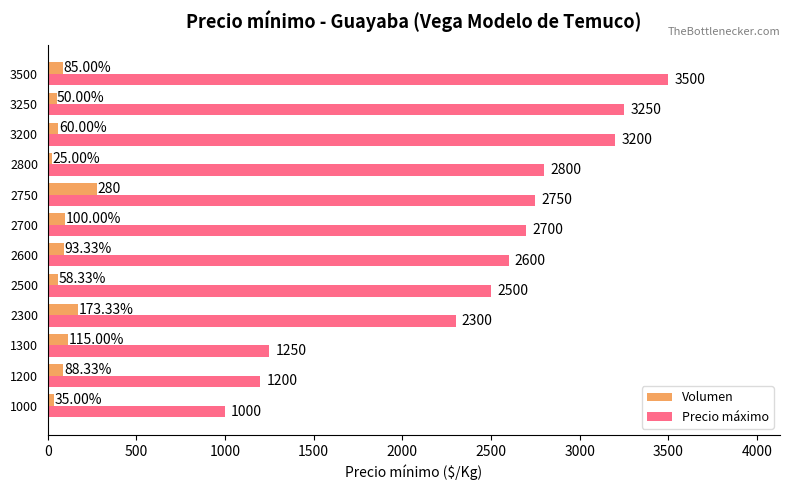

What is the spread (max minus min) of values at 2700?

2600.0